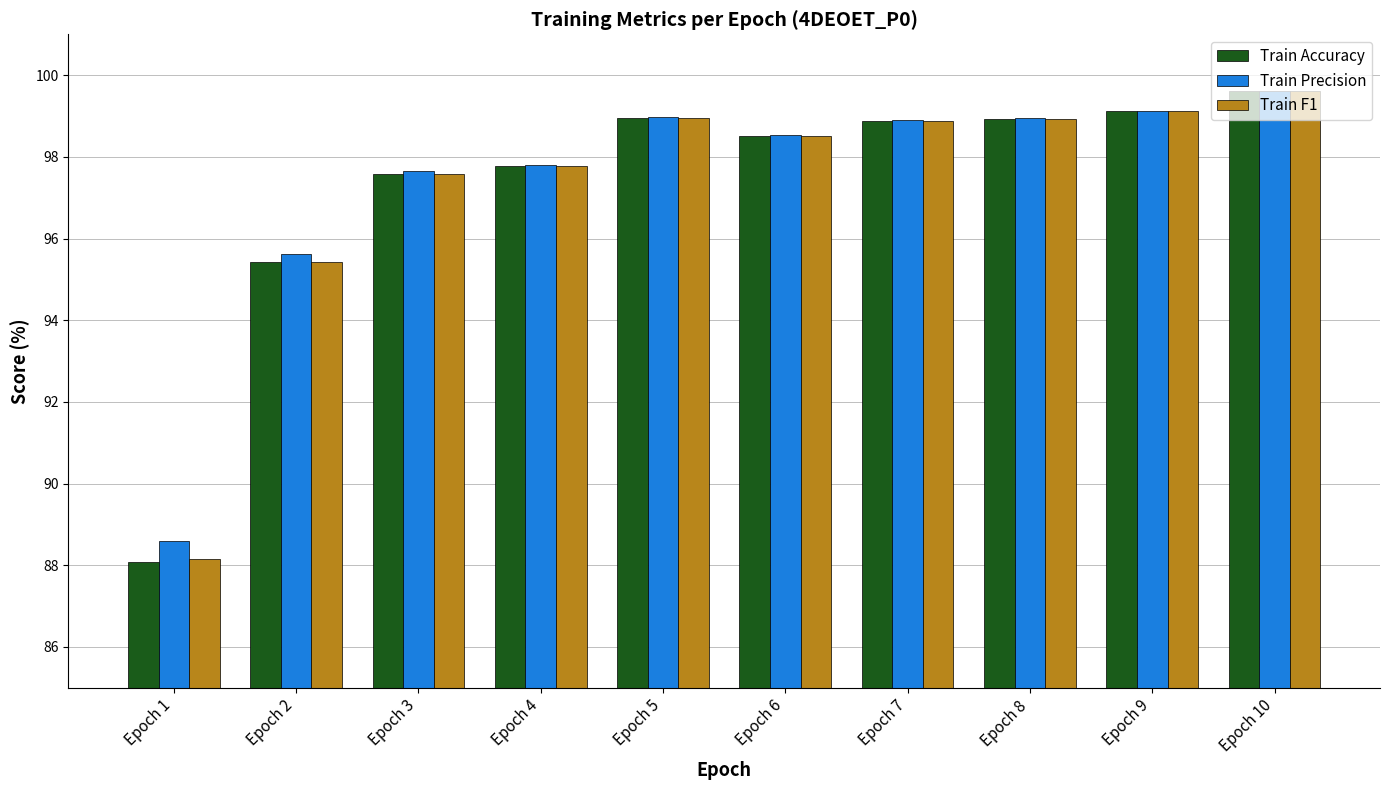

What is the sum of the Train Accuracy values at Epoch 4 and Epoch 2?

193.2